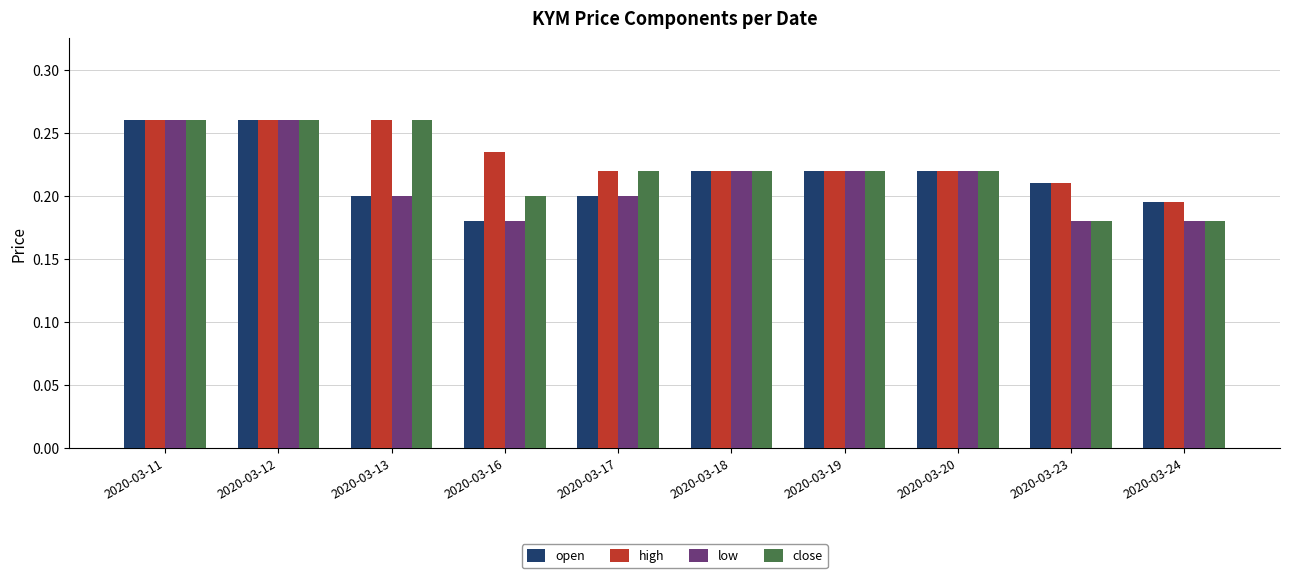

List the series in order of their overall mean, highest first.

high, close, open, low